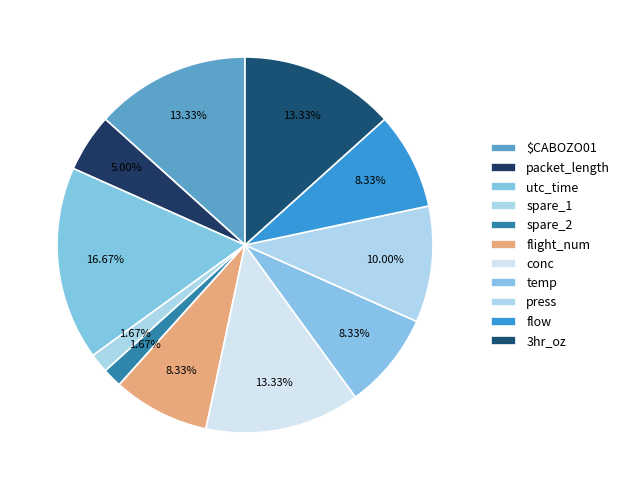

The conc slice represents 1% of the pie. True or false?

False